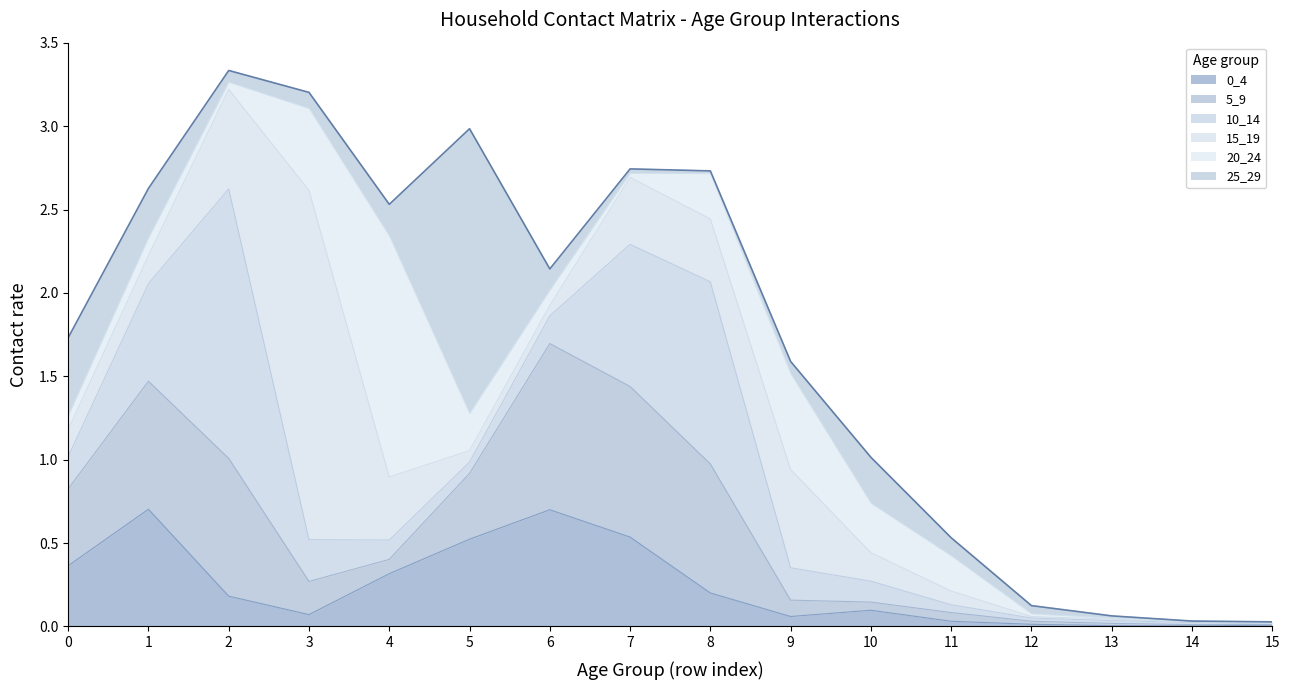

How many lines are shown in the chart?

6